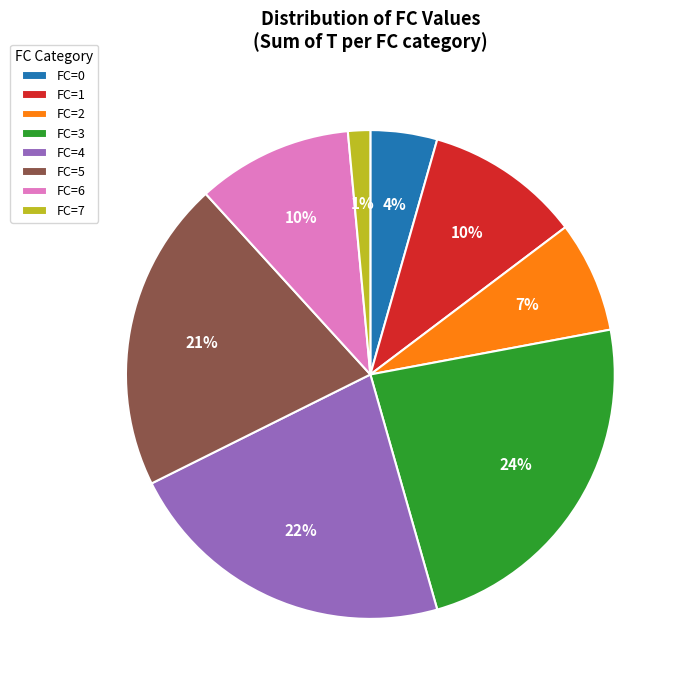

To the nearest percent, what is the combined percentage of FC=4 and FC=6?

32%